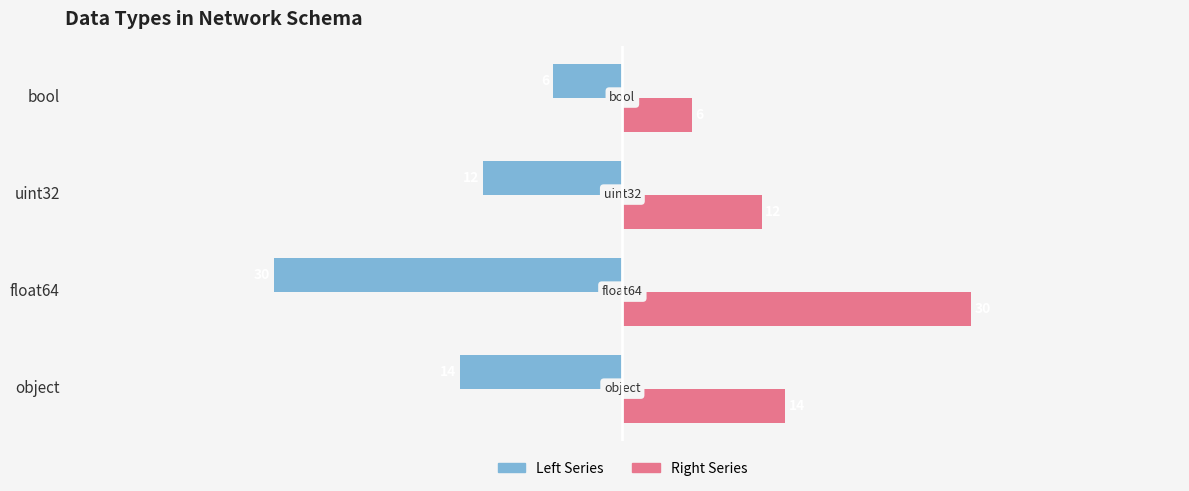

What is the spread (max minus min) of values at object?

28